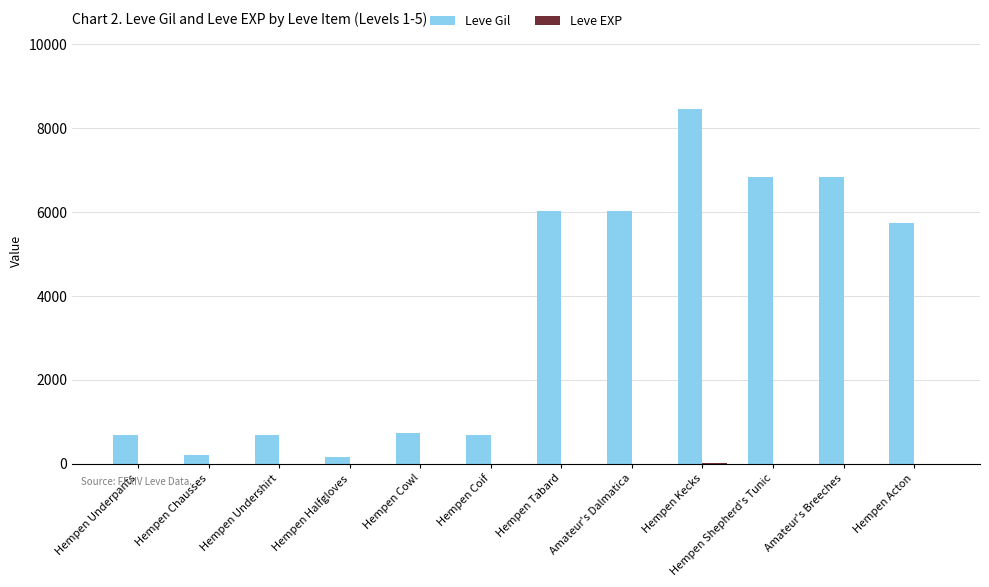

Where is Leve Gil nearest to the value 4310?

Hempen Acton